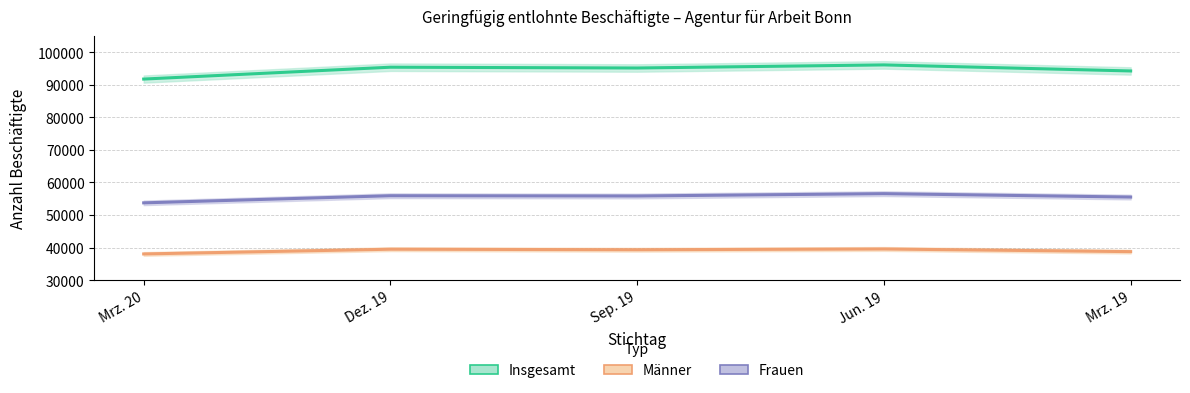

Reading right to left, extract all data points from this chart.

Maenner: Mrz. 19=38742	Jun. 19=39554	Sep. 19=39322	Dez. 19=39485	Mrz. 20=38030
Frauen: Mrz. 19=55506	Jun. 19=56552	Sep. 19=55834	Dez. 19=55915	Mrz. 20=53726
Insgesamt: Mrz. 19=94248	Jun. 19=96106	Sep. 19=95156	Dez. 19=95400	Mrz. 20=91756